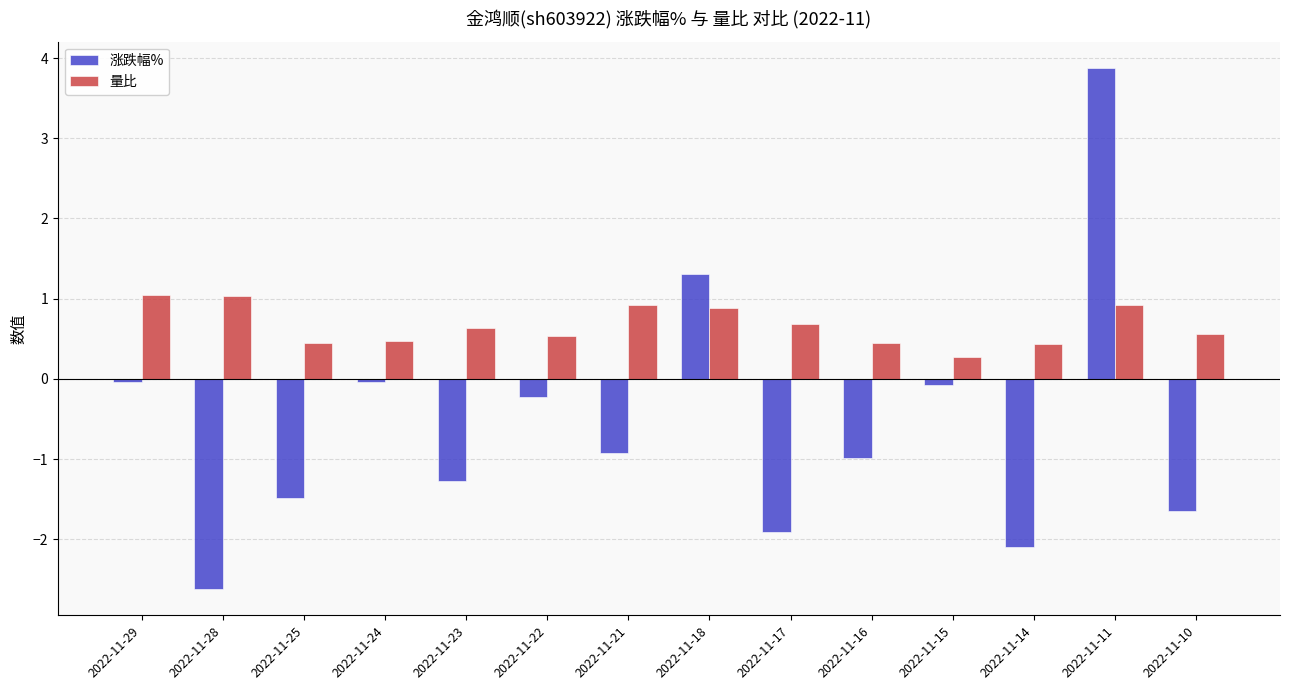

Is the value of 涨跌幅% at 2022-11-25 greater than the value of 量比 at 2022-11-15?

No